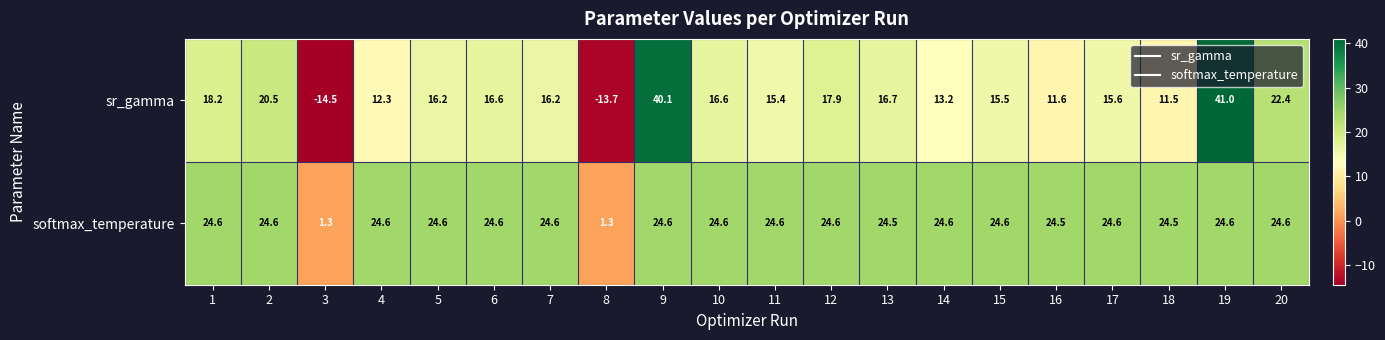

Is it true that softmax_temperature equals 24.5 at 18?

True